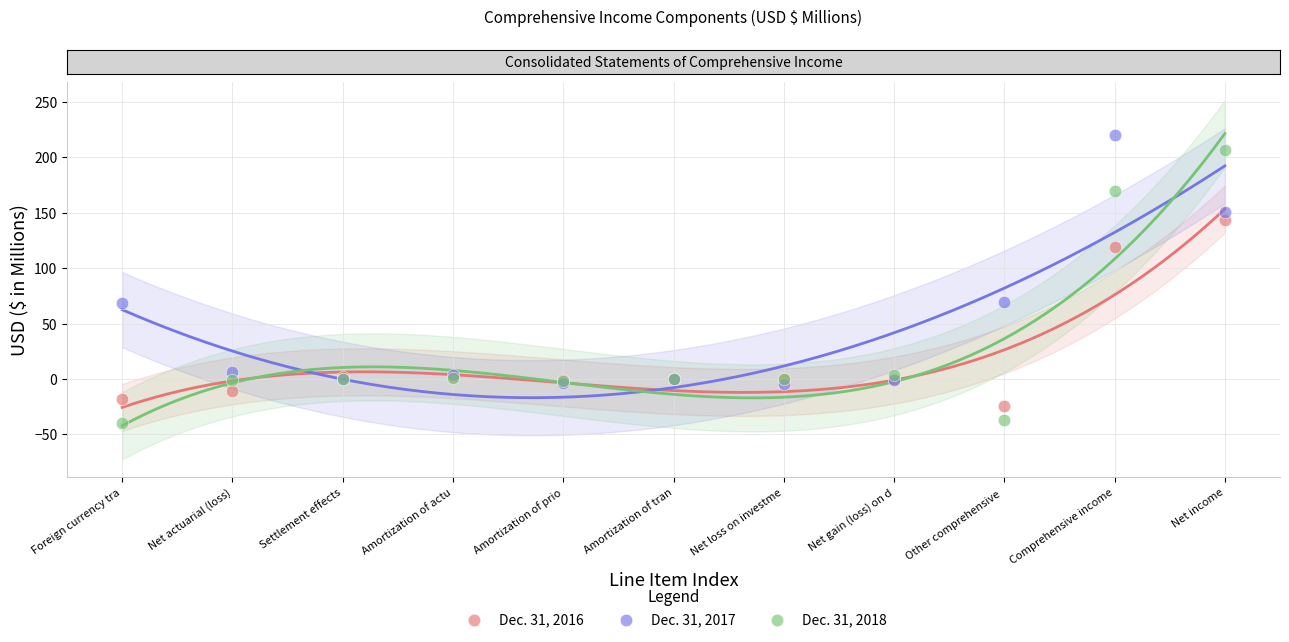

Which series has the widest spread of Y values?

Dec. 31, 2018